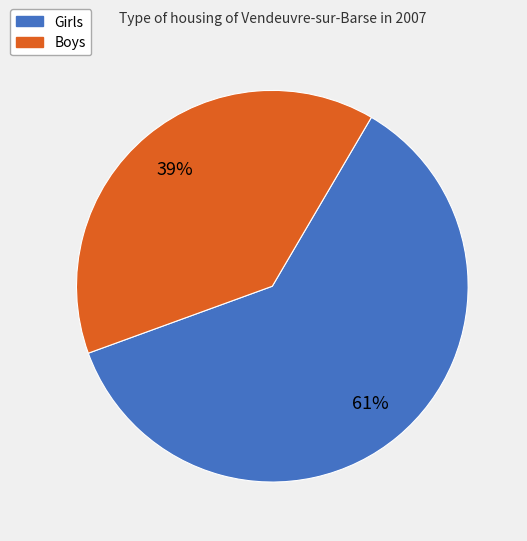

To the nearest percent, what percentage of the pie is Girls?

61%